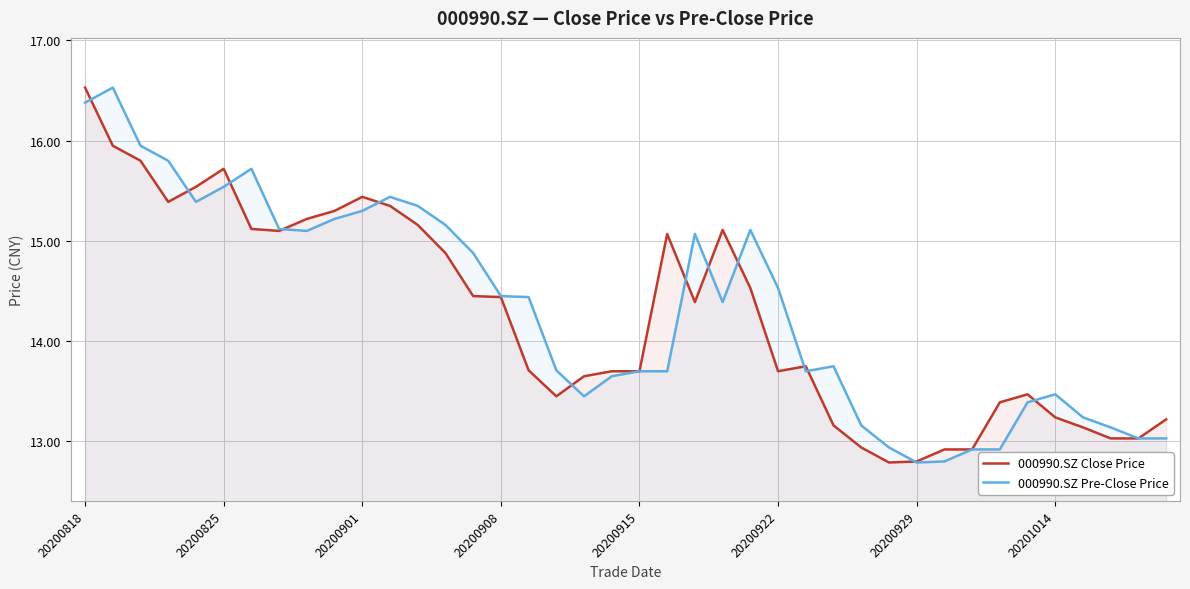

Read the 000990.SZ Close Price value at 8.

15.2